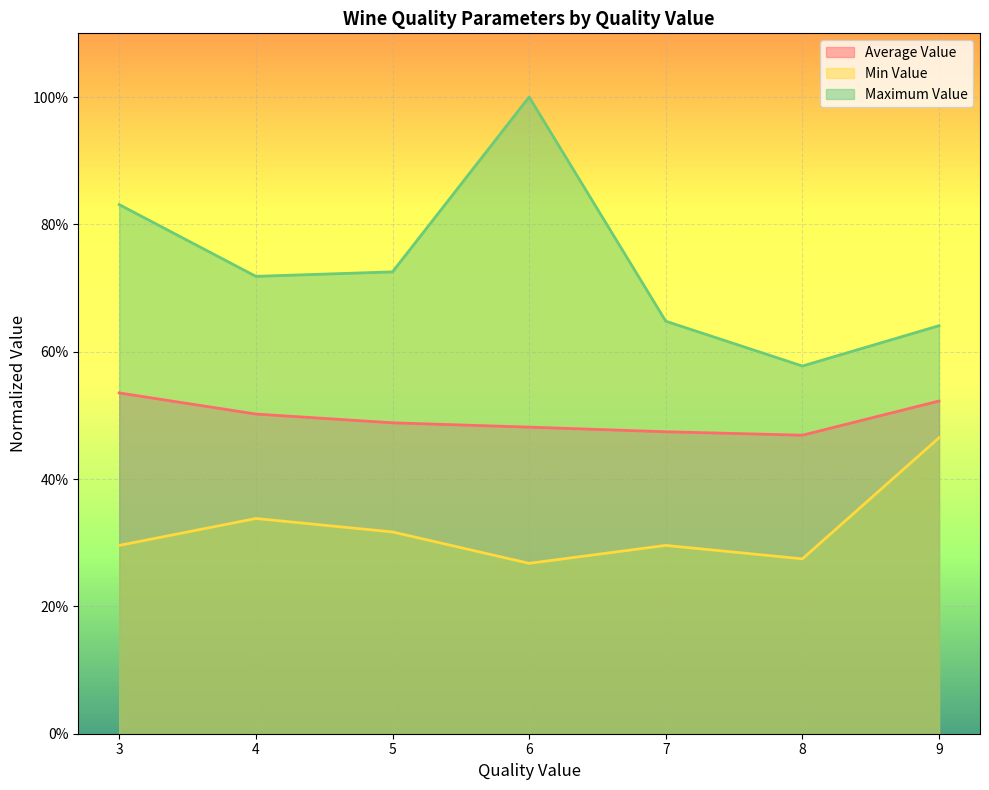

What is the approximate value of Min Value at 6?

0.3